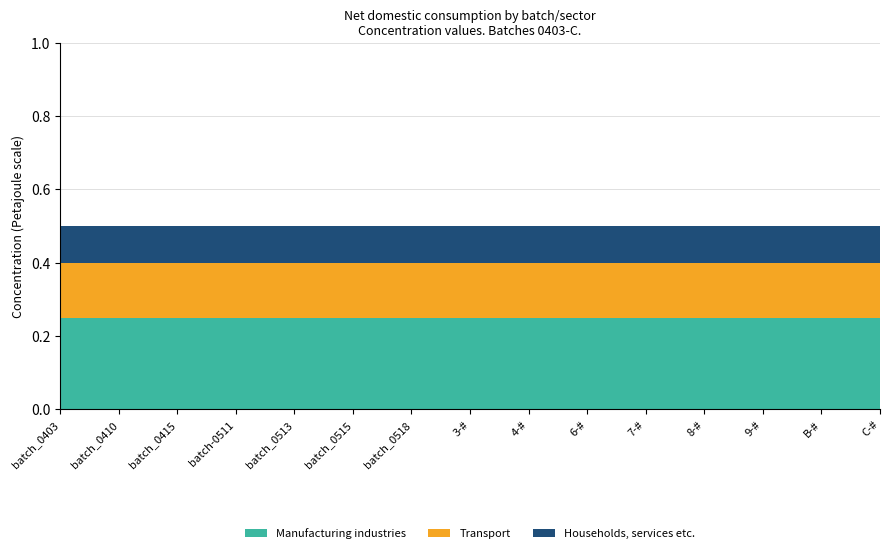

What is the total value across all series at 4-#?

0.5